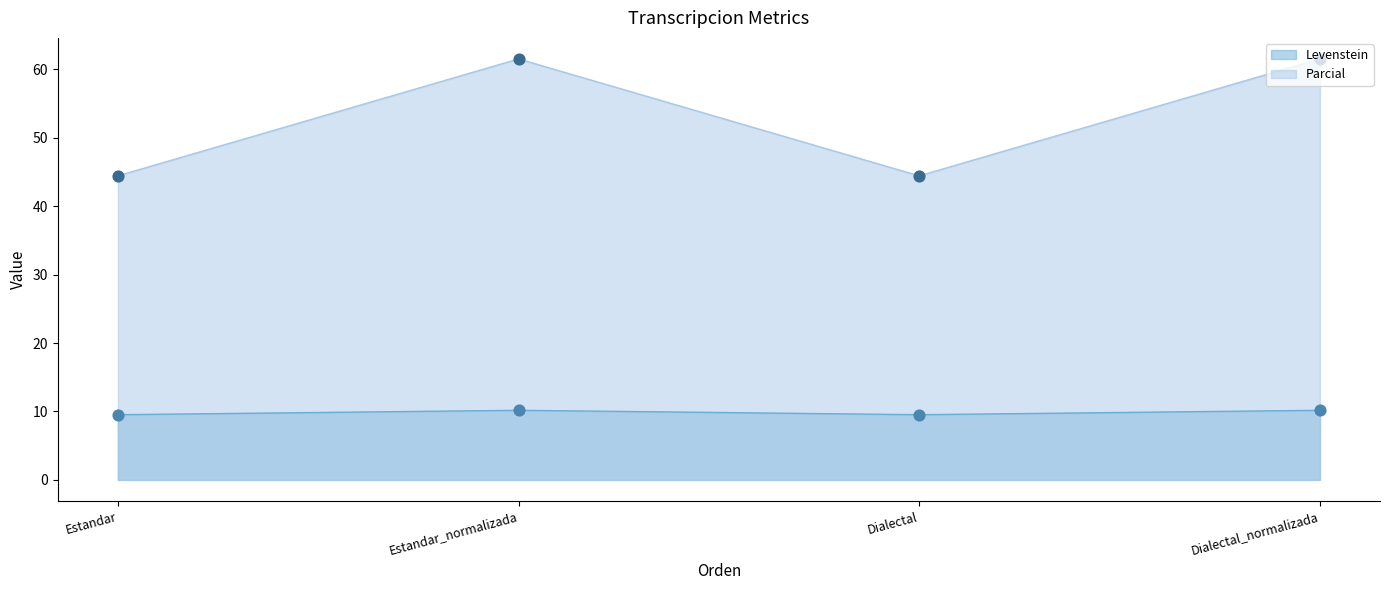

Which series has the largest total across all categories?

Parcial